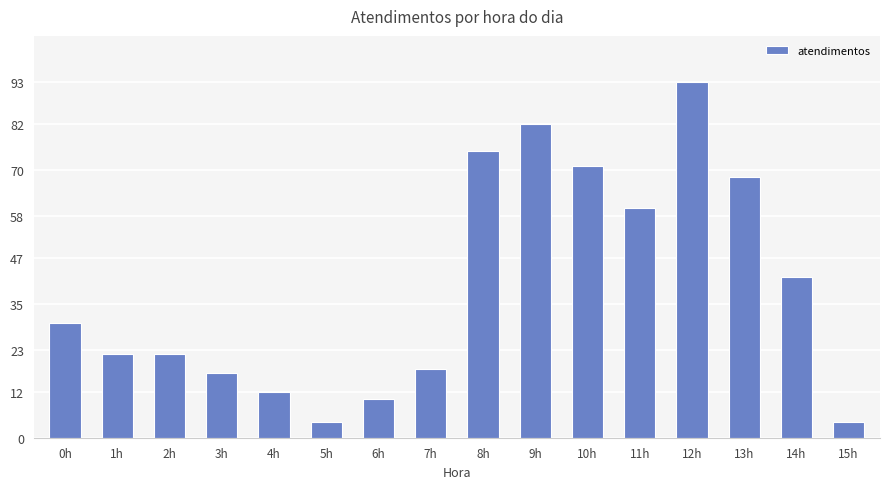

What is the smallest value displayed?

4